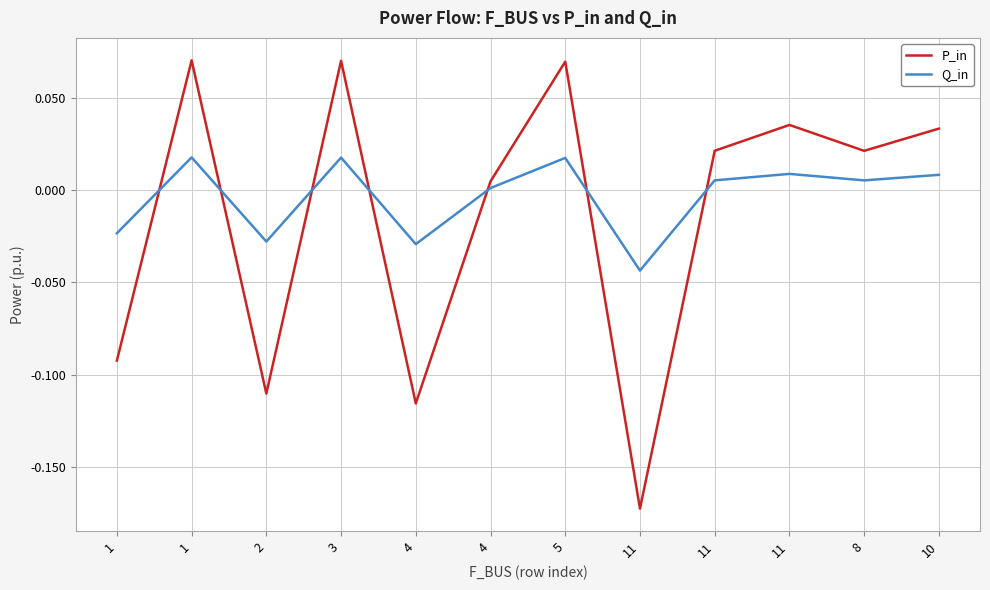

Reading left to right, what are all the values shown in this chart?

P_in: -0.1	0.1	-0.1	0.1	-0.1	0.0	0.1	-0.2	0.0	0.0	0.0	0.0
Q_in: -0.0	0.0	-0.0	0.0	-0.0	0.0	0.0	-0.0	0.0	0.0	0.0	0.0